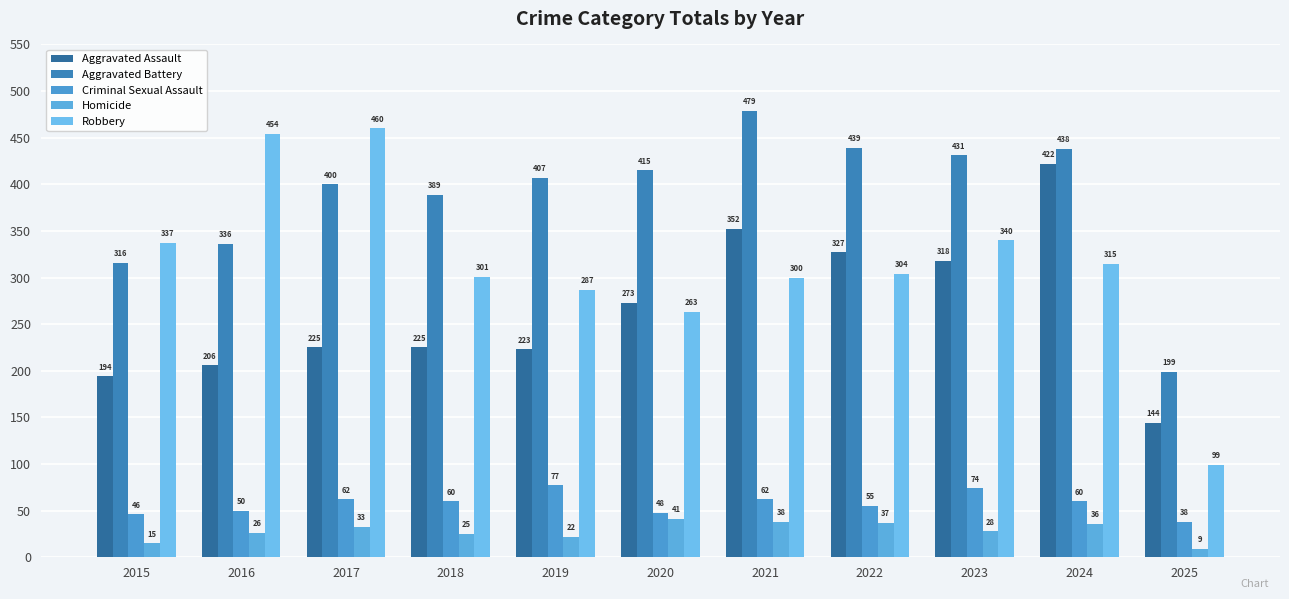

Rank the series at 2024 from lowest to highest value.

Homicide, Criminal Sexual Assault, Robbery, Aggravated Assault, Aggravated Battery